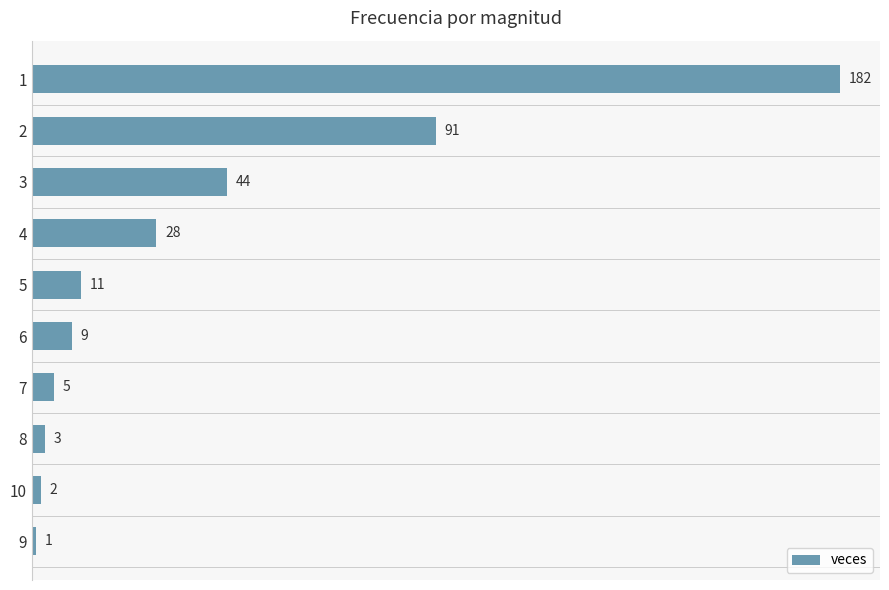

List the labels in order of value, largest first.

1, 2, 3, 4, 5, 6, 7, 8, 10, 9